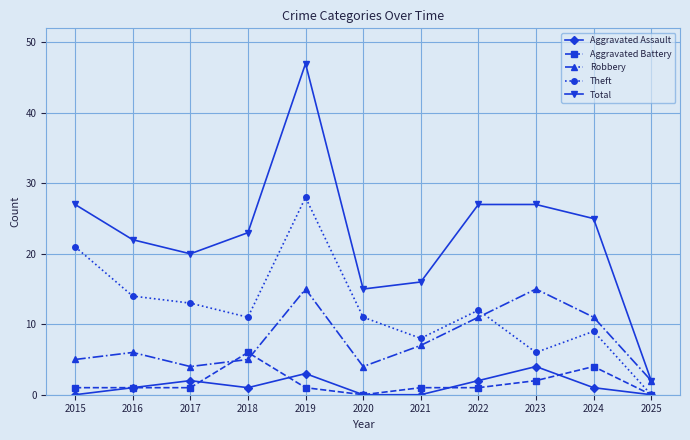

Which category has the highest value in the Theft series?

2019